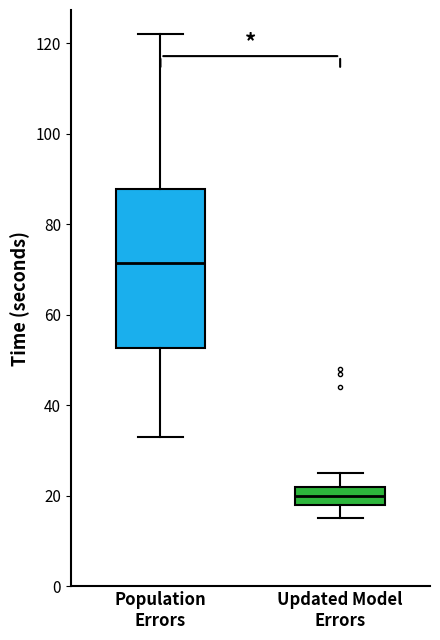

Comparing the boxes themselves (not the whiskers), which one is the tallest?

Population Errors